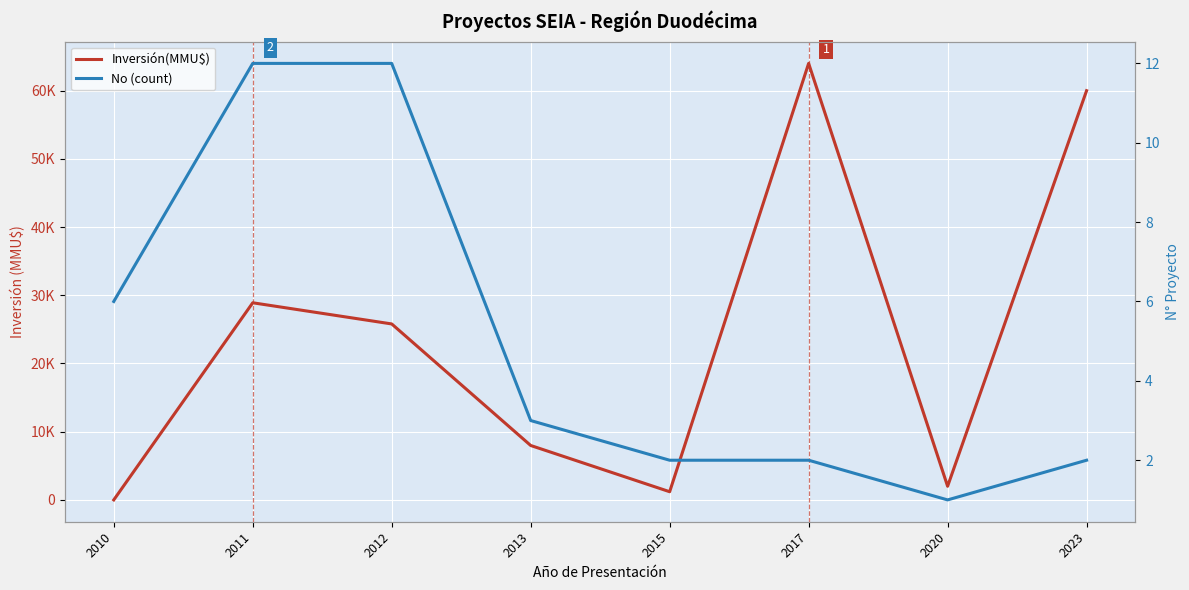

Between 2017 and 2023, which series saw the biggest shift?

Inversión(MMU$)